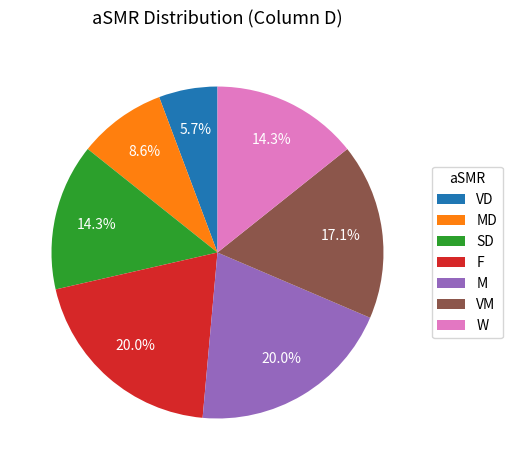

What portion of the pie excludes VD?

94.3%